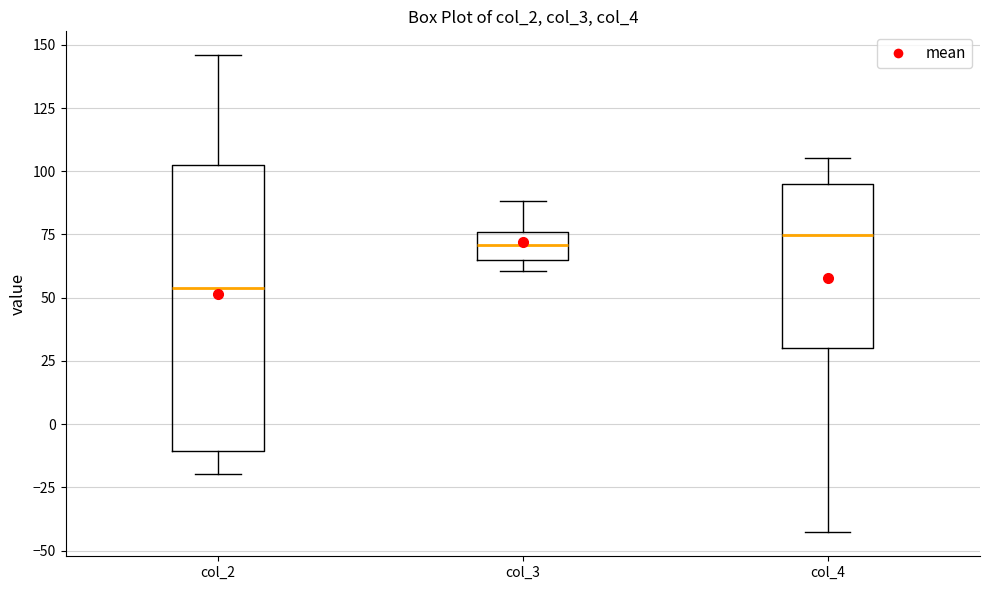

Reading left to right, transcribe this box plot: for each box, give where its median line is, the range the box spans, and where its two whiskers end, as read against the y-axis. The values are not printed on the chart, so give them approximately, as read against the axis.

col_2: median 55, box -10 to 100, whiskers -20 to 145
col_3: median 70, box 65 to 75, whiskers 60 to 90
col_4: median 75, box 30 to 95, whiskers -45 to 105